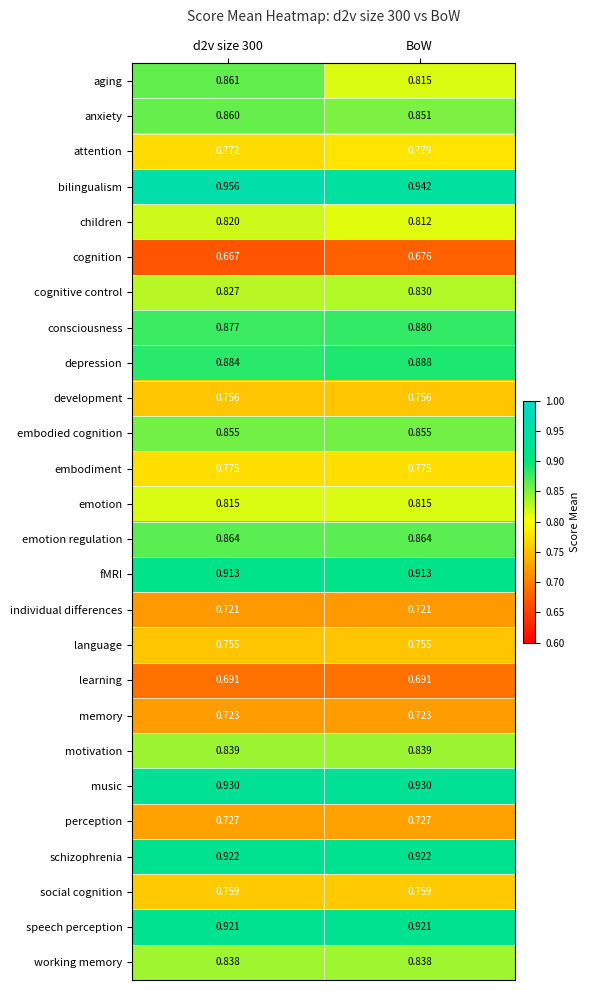

Which series has the largest total across all categories?

bilingualism